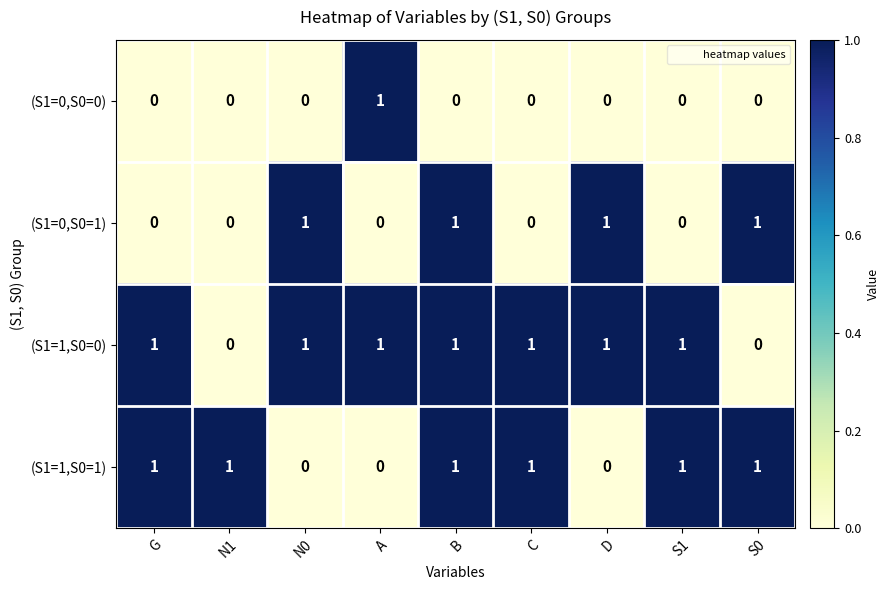

Is it true that (S1=0,S0=1) equals 0 at A?

True